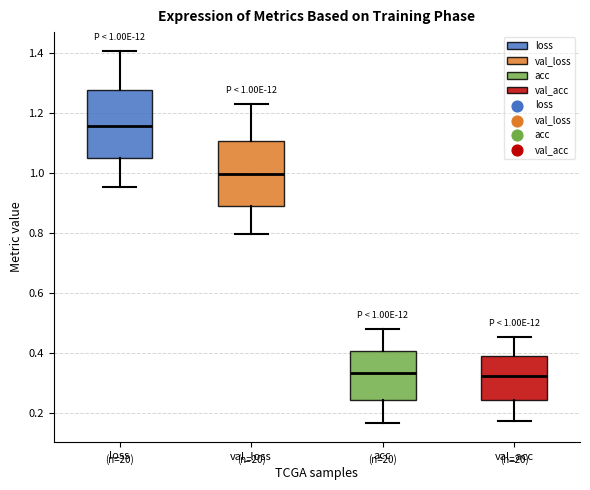

Which box has the highest median line?

loss